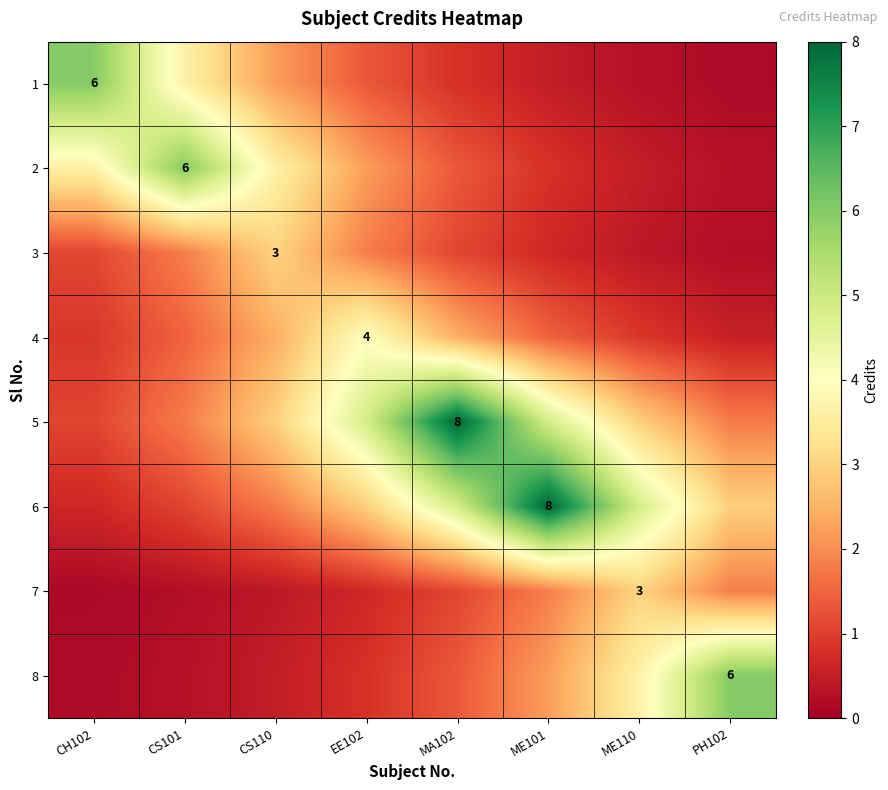

What is the difference between the 4 values at ME101 and ME110?

0.6